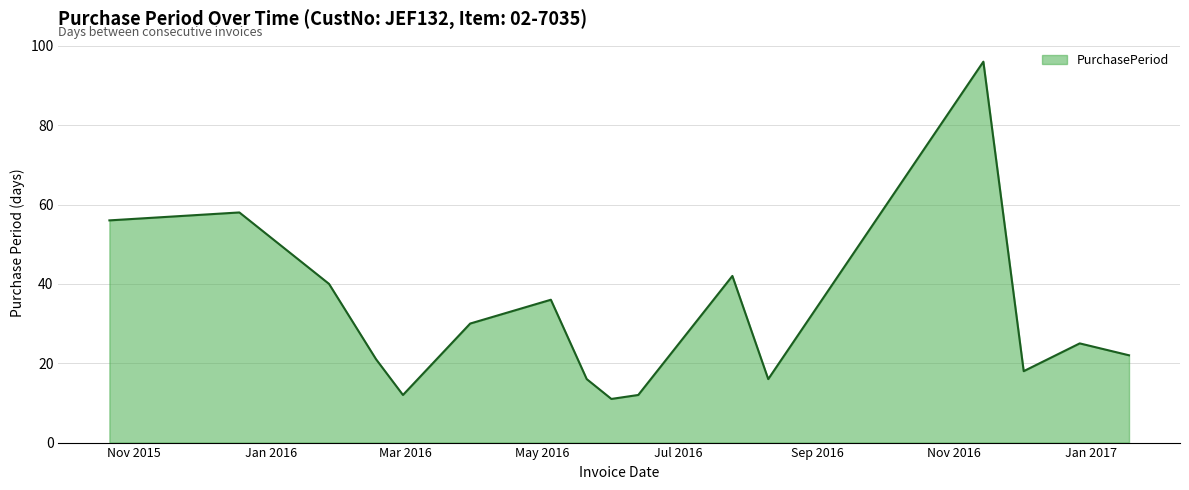

What is the difference between the maximum and minimum values?

85